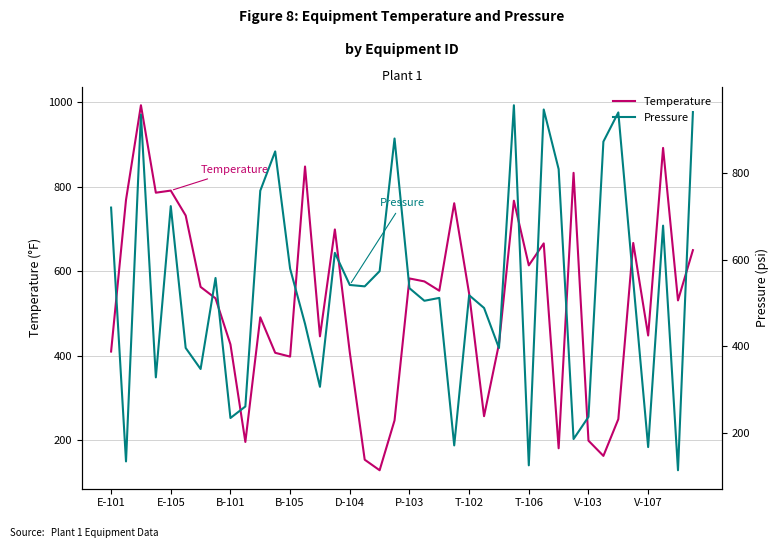

What is the minimum value for Pressure?

113.8